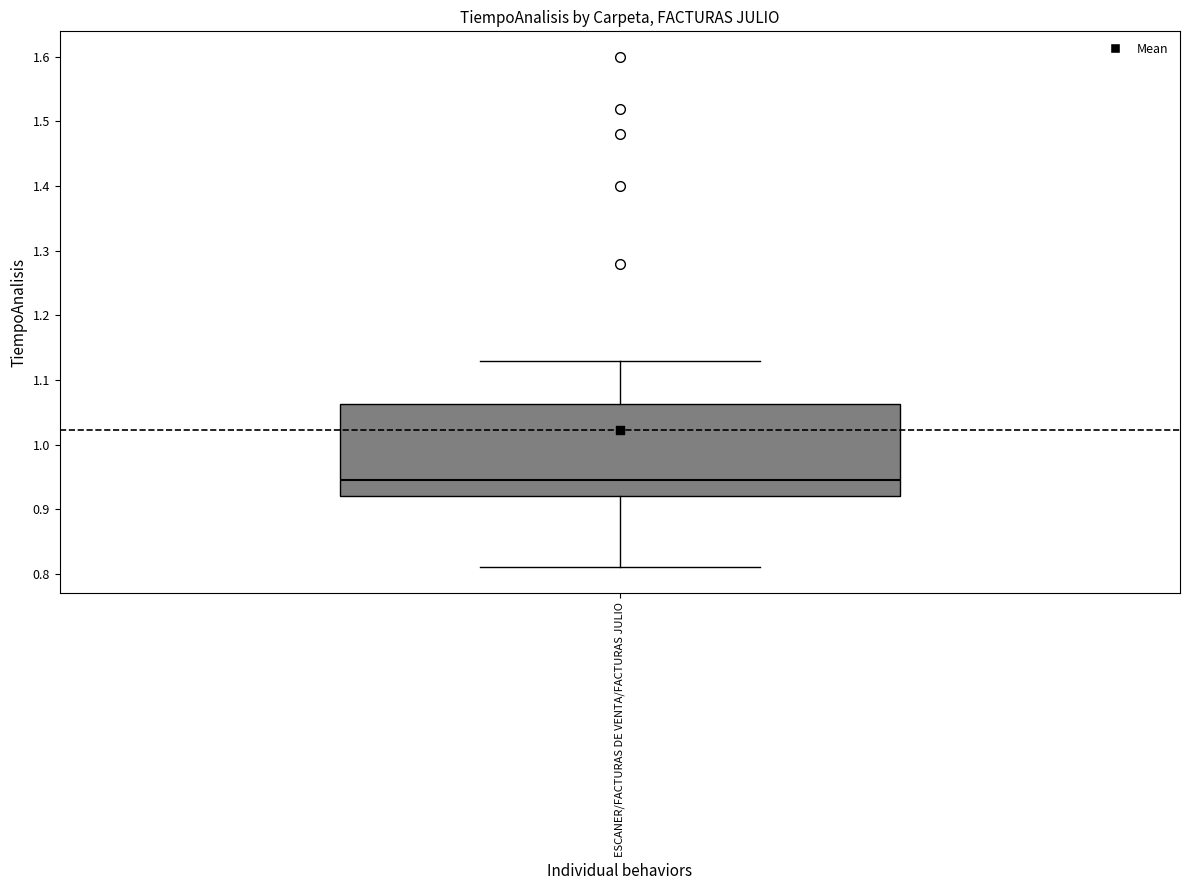

Read this box plot against the y-axis: the position of the median line, the range covered by the box, and the ends of both whiskers. The values are not printed on the chart, so give them approximately, as read against the axis.

median 0.95, box 0.92 to 1.06, whiskers 0.81 to 1.13